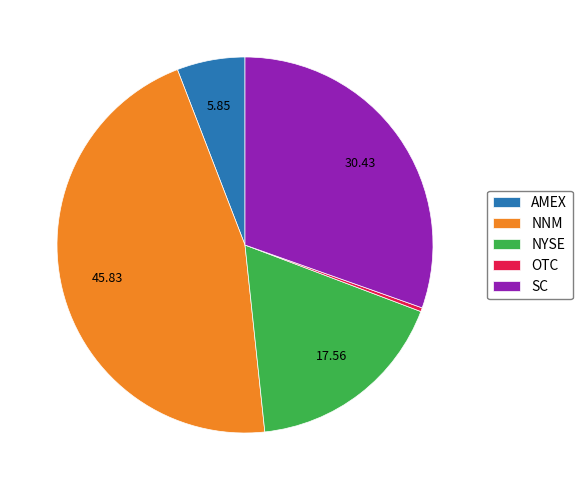

True or false: NYSE accounts for 18% of the total.

True